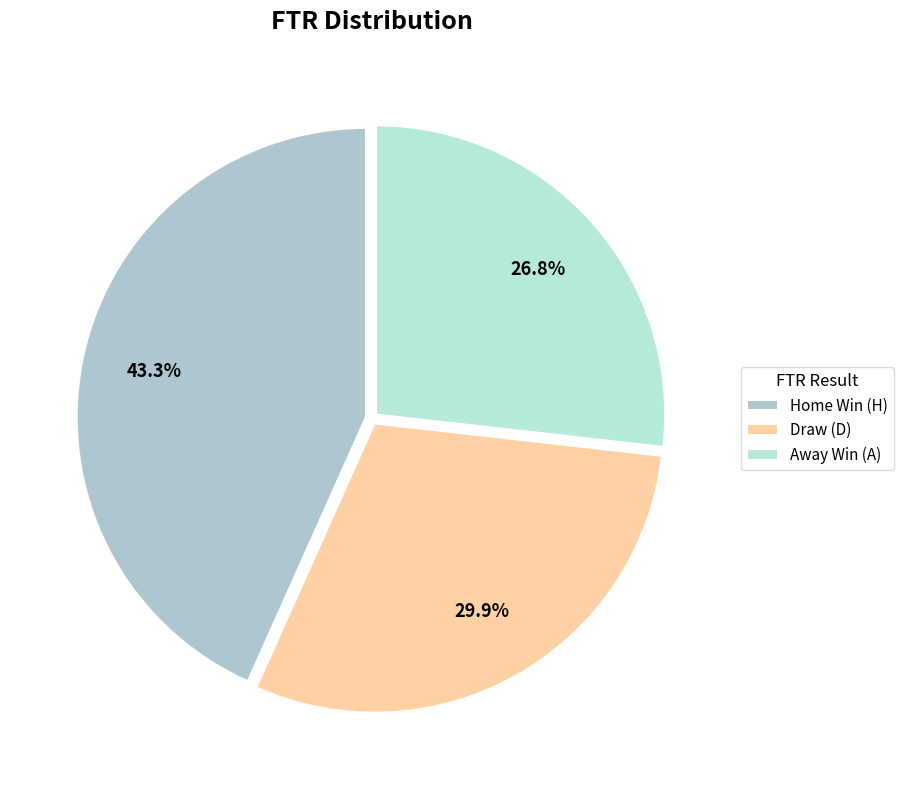

How many slices are in this pie chart?

3